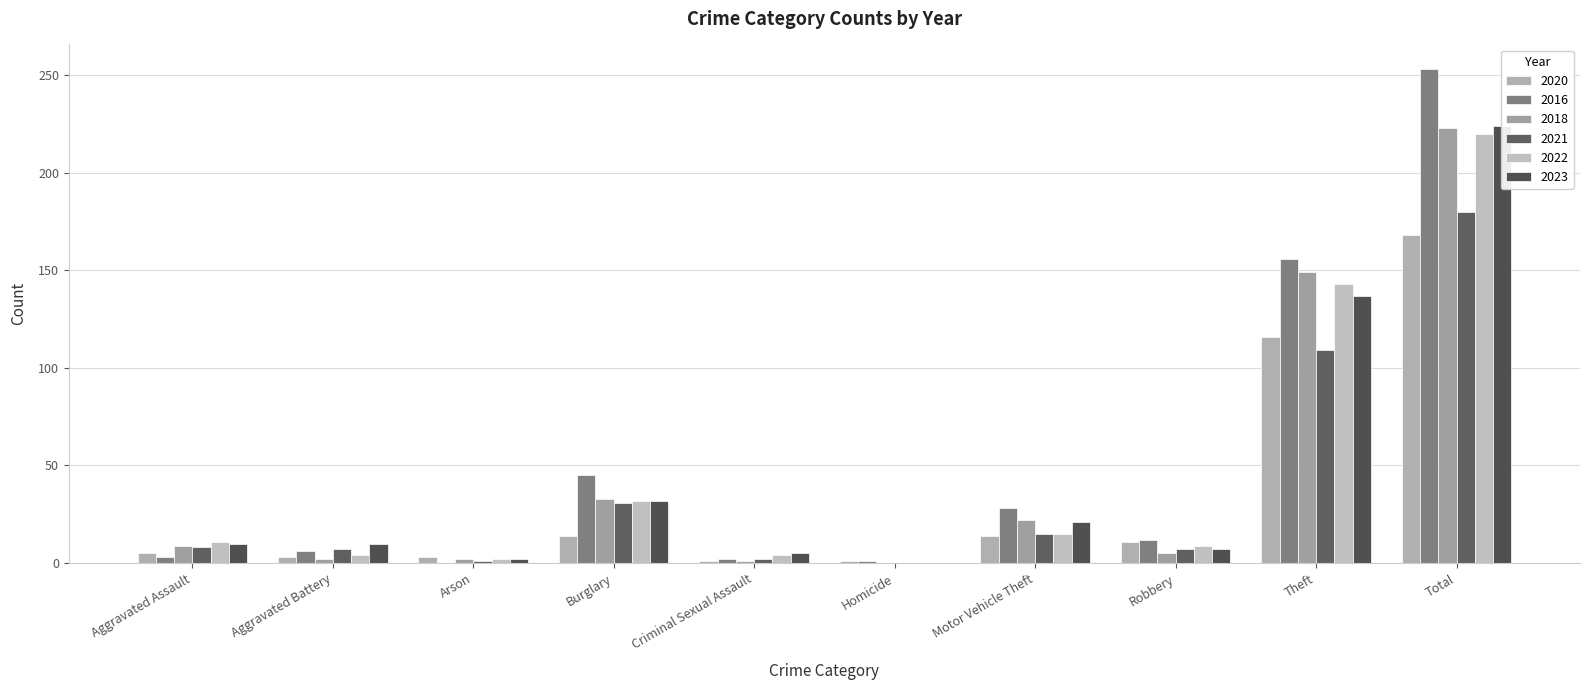

True or false: 2023 has a value of 3 at Robbery.

False